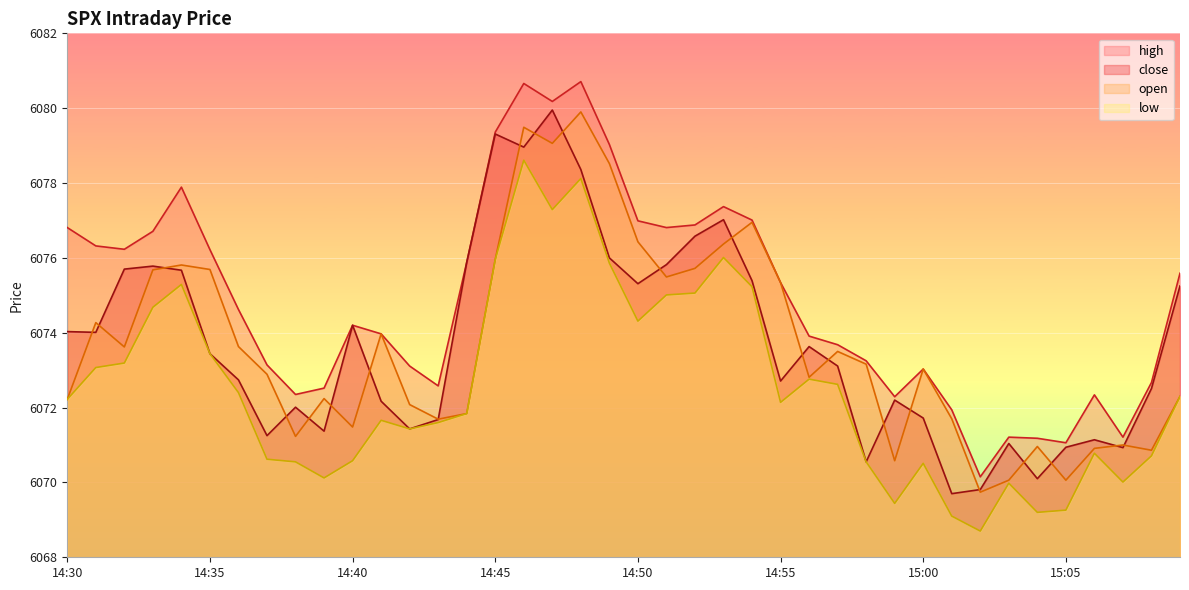

Which series ends up on top after the final intersection of close and open?

close